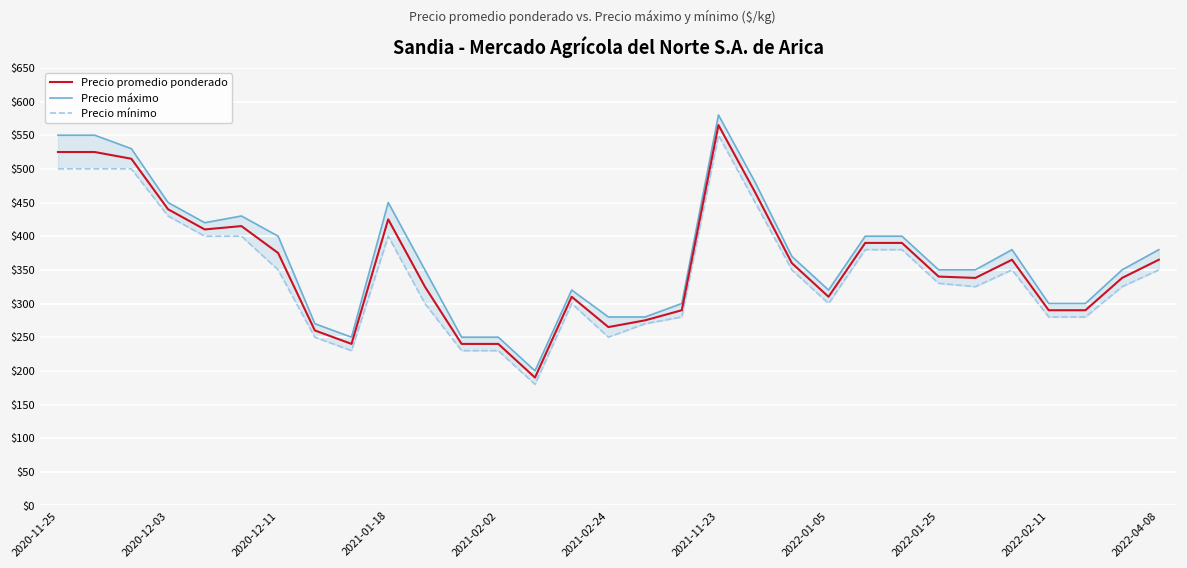

What is the difference between the maximum and minimum values in the Precio mínimo series?

370